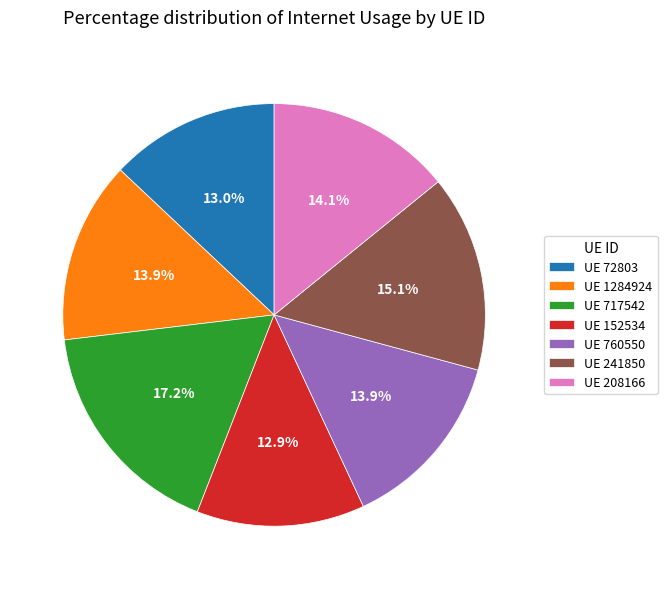

What is the ratio of the value at UE 152534 to the value at UE 241850?

0.9